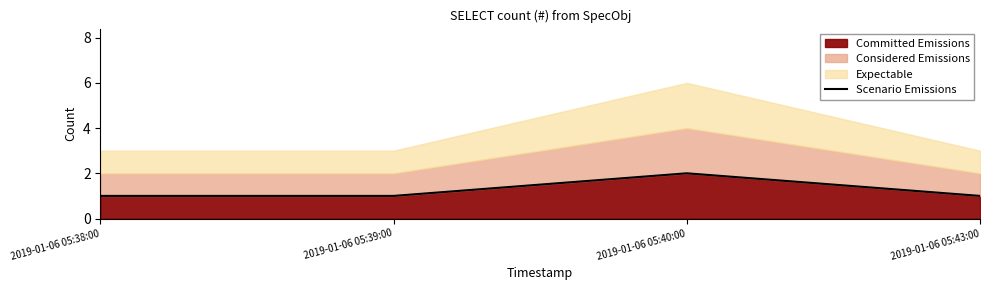

What is the minimum value shown in the chart?

1